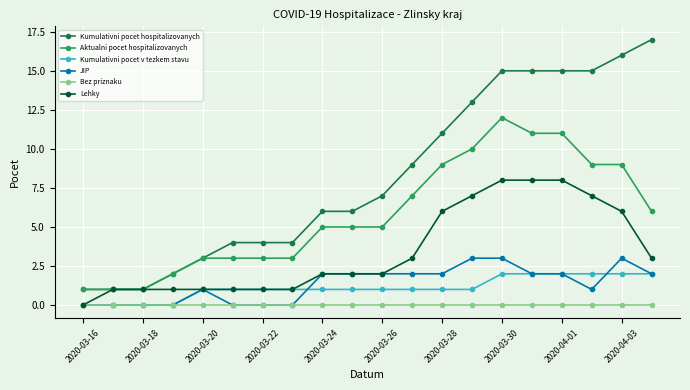

True or false: Kumulativni pocet v tezkem stavu and Kumulativni pocet hospitalizovanych cross at least once.

False